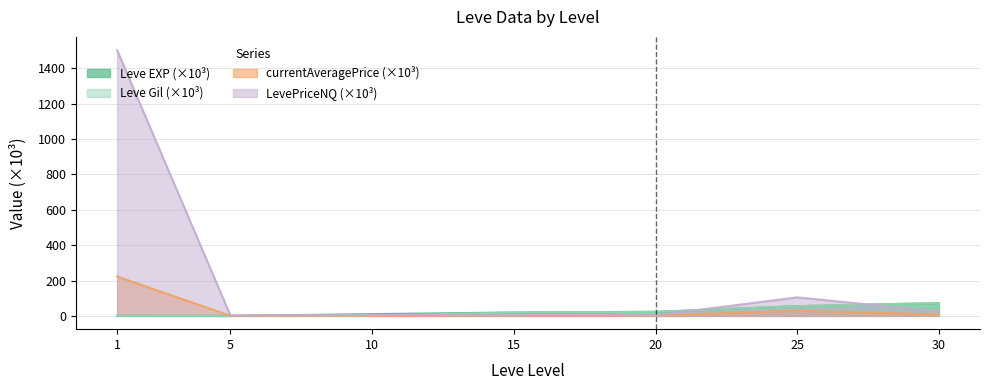

Reading right to left, what are all the values shown in this chart?

Leve EXP: 30=72.4	25=55.1	20=23.0	15=19.3	10=10.0	5=0.0	1=0.6
Leve Gil: 30=72.4	25=55.1	20=23.0	15=19.3	10=1.0	5=0.3	1=0.4
currentAveragePrice: 30=8.0	25=29.5	20=1.9	15=1.9	10=1.8	5=0.6	1=222.7
LevePriceNQ: 30=24.0	25=104.8	20=3.0	15=6.0	10=5.4	5=1.8	1=1502.5